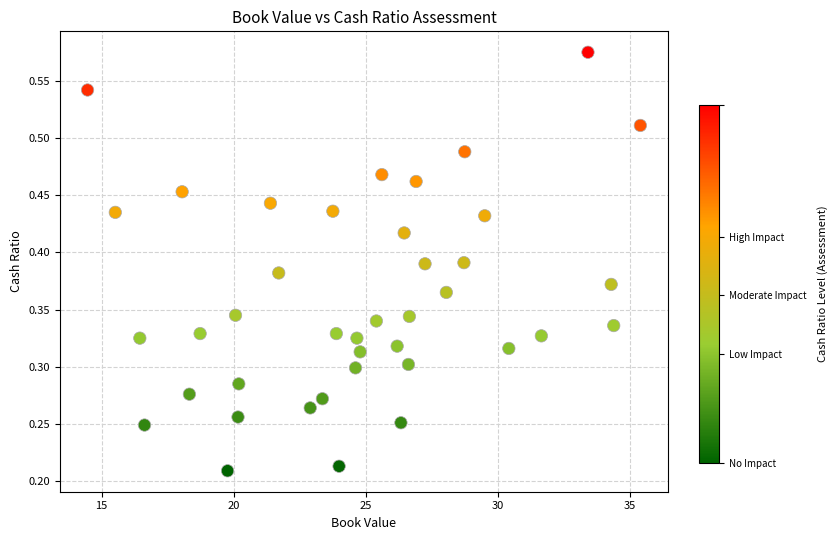

What is the range of X values (max minus min)?

20.9